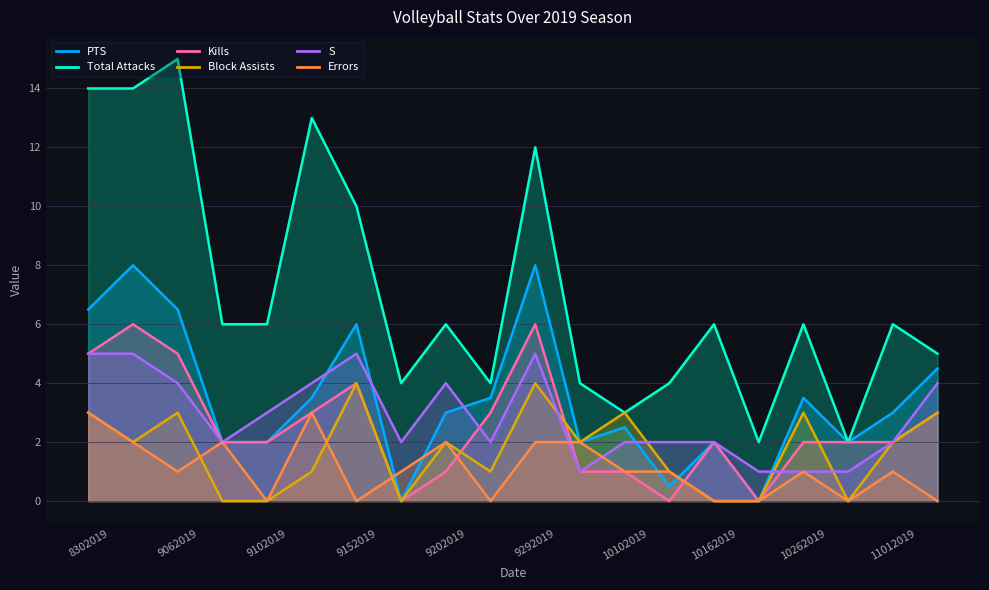

True or false: Errors has more than 1 interior local peaks.

True